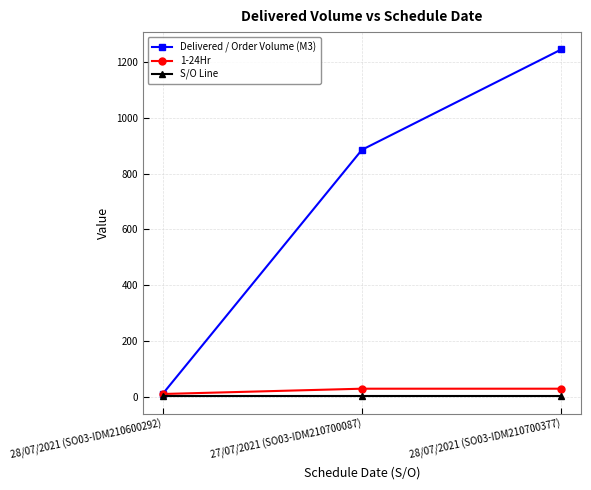

Is it true that Delivered / Order Volume (M3) equals 2015.3 at 28/07/2021 (SO03-IDM210700377)?

False